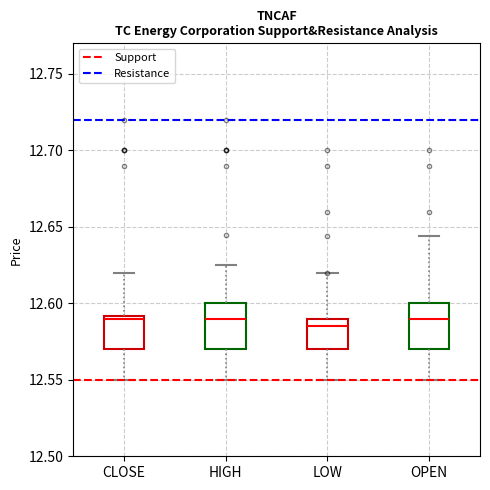

Reading left to right, transcribe this box plot: for each box, give where its median line is, the range the box spans, and where its two whiskers end, as read against the y-axis. The values are not printed on the chart, so give them approximately, as read against the axis.

CLOSE: median 12.590 (just below the box's upper edge), box 12.570 to 12.590, whiskers 12.550 to 12.620
HIGH: median 12.590, box 12.570 to 12.600, whiskers 12.550 to 12.625
LOW: median 12.585, box 12.570 to 12.590, whiskers 12.550 to 12.620
OPEN: median 12.590, box 12.570 to 12.600, whiskers 12.550 to 12.645